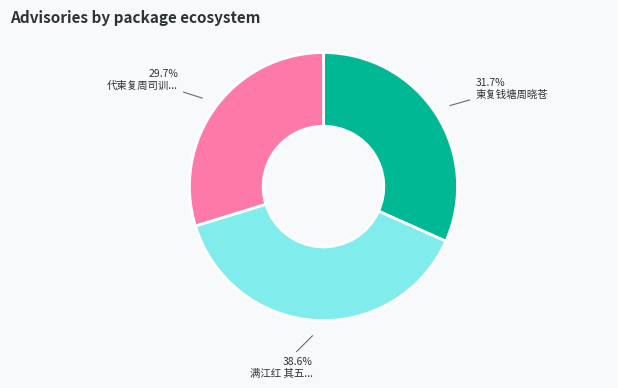

Is there any slice that represents more than half of the pie?

No